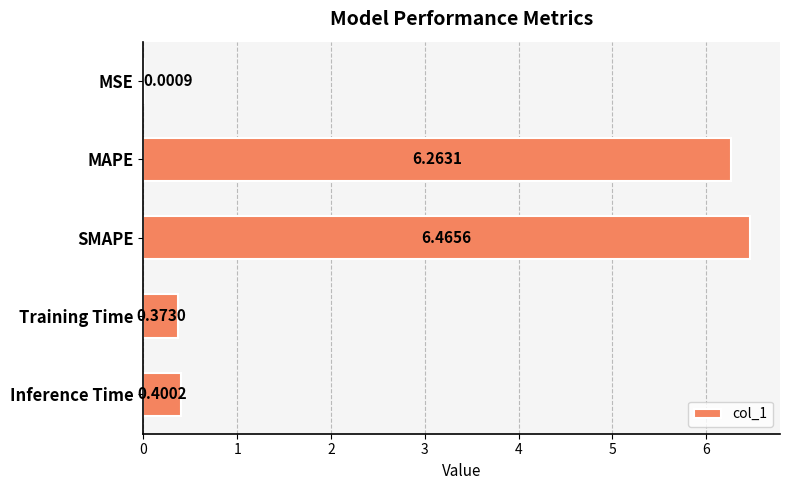

Between MSE and Inference Time, which is larger?

Inference Time